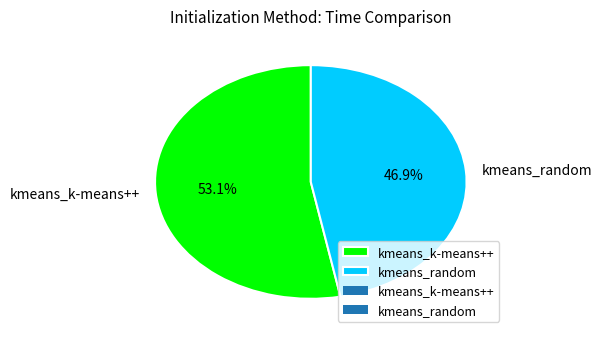

True or false: kmeans_random accounts for 47% of the total.

True